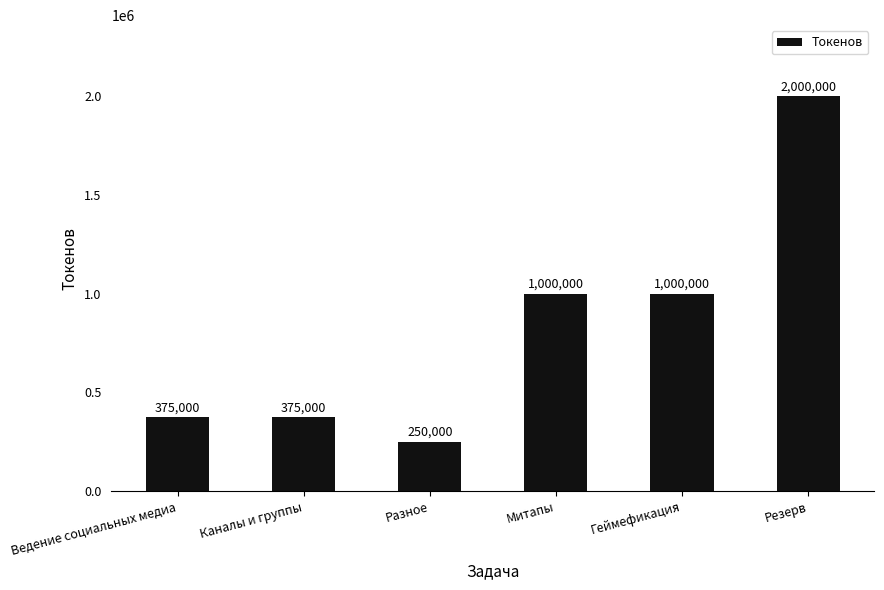

What is the minimum value shown in the chart?

250000